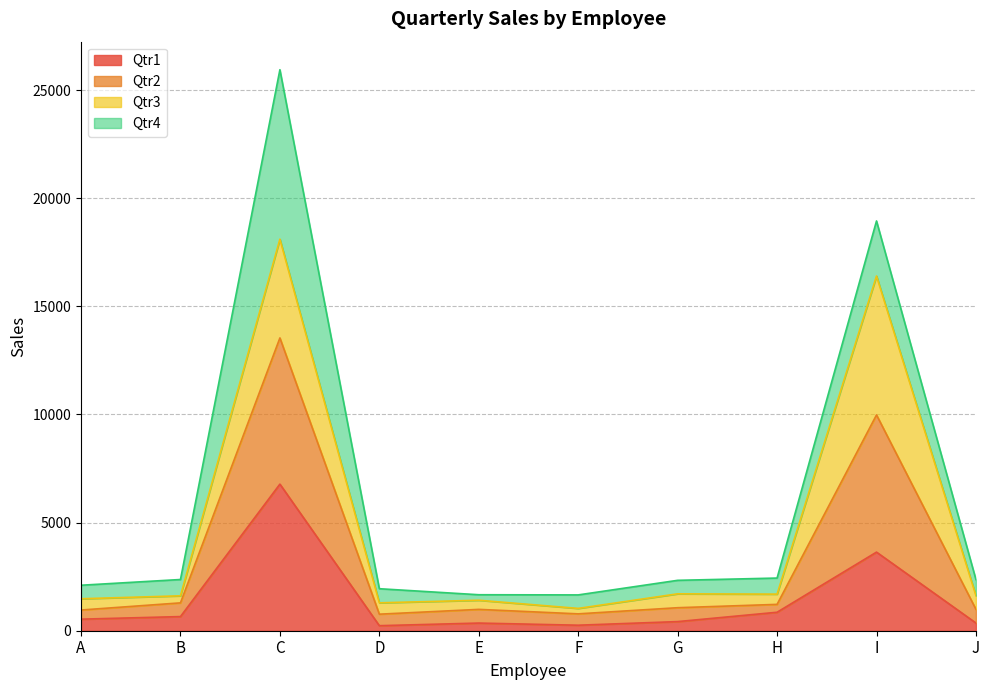

The value of Qtr2 at I is 24736. True or false?

False